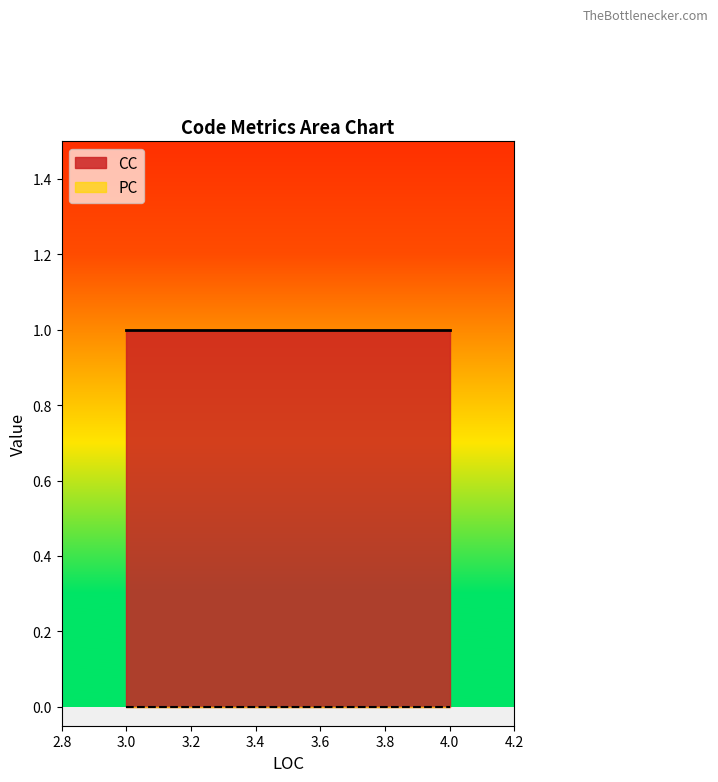

How many lines are shown in the chart?

2